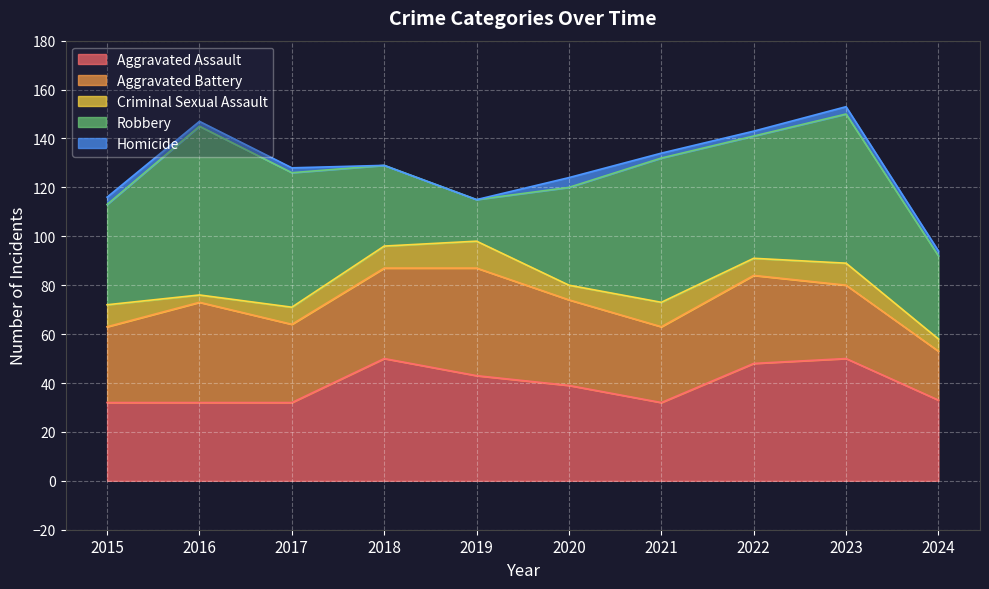

What is the value of the Aggravated Assault point at the 10th from the left?

33